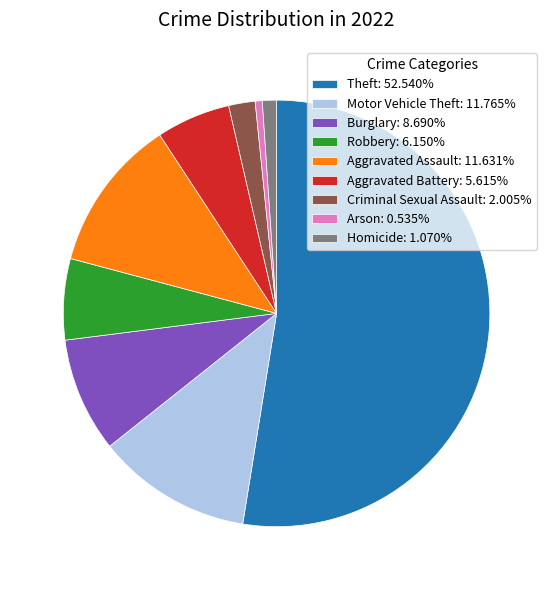

Approximately how many times larger is the value at Robbery compared to Burglary?

0.7